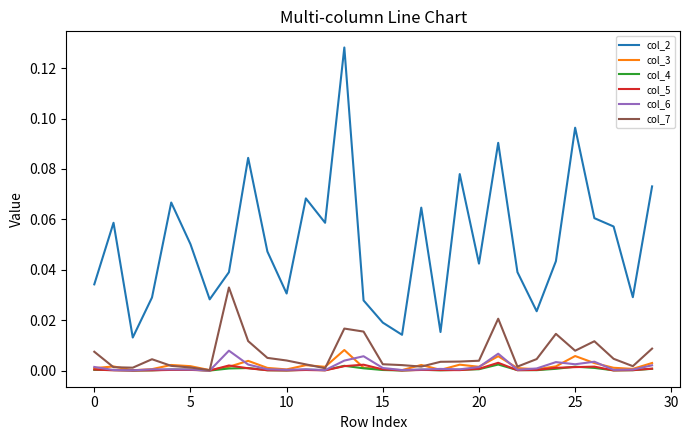

True or false: col_4 and col_2 intersect in this chart.

False